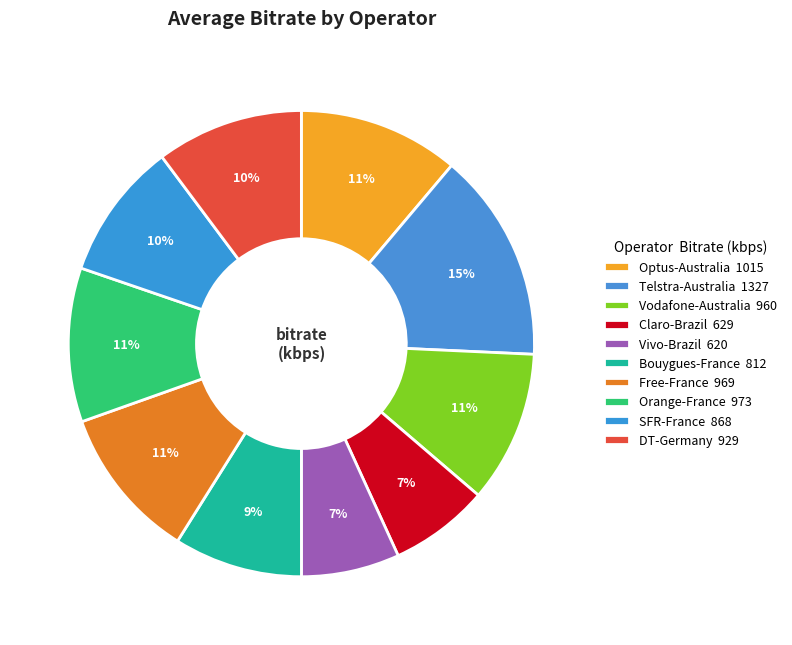

Between DT-Germany and Orange-France, which is larger?

Orange-France